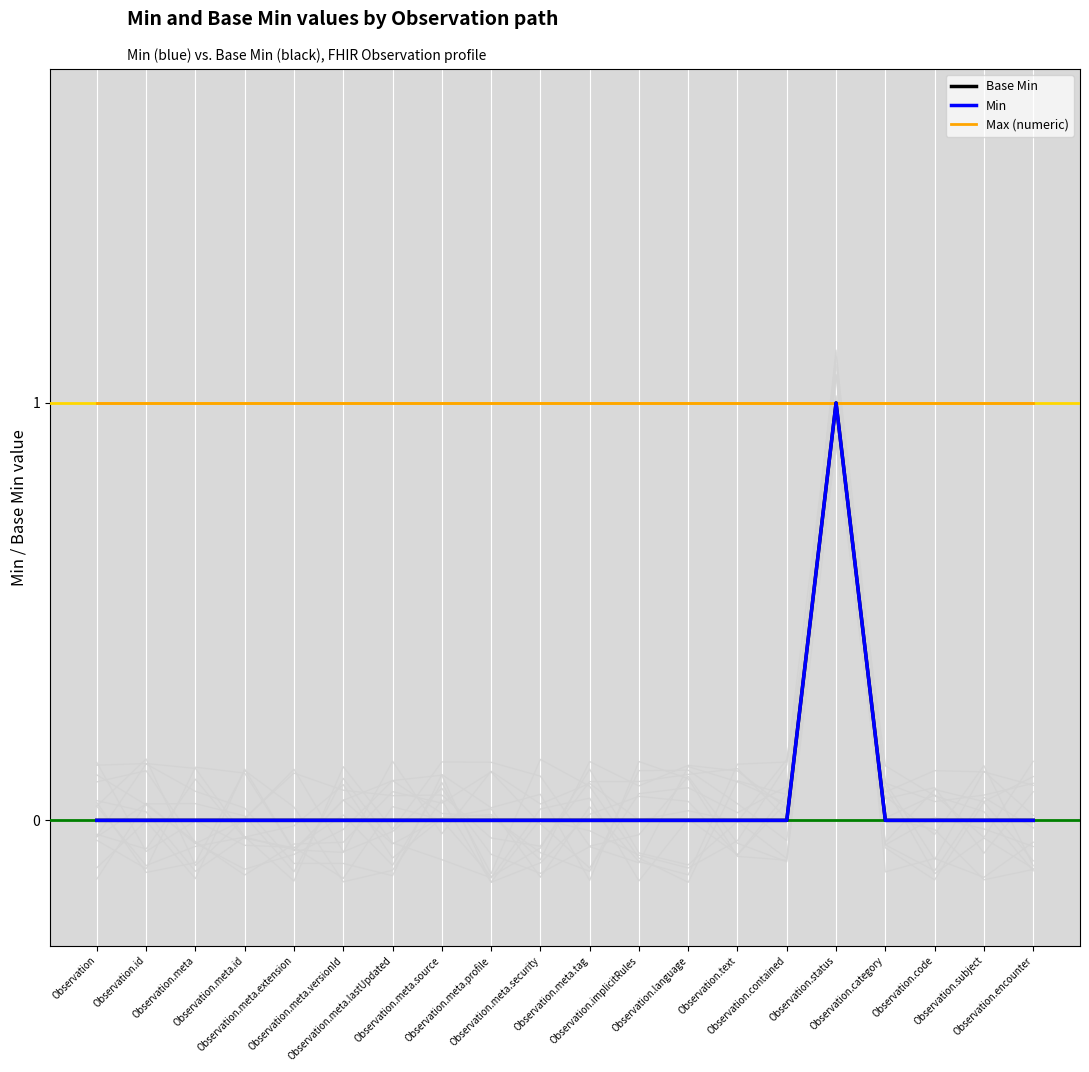

Rank the series by their maximum value, from highest to lowest.

Base Min, Min, Max (numeric)